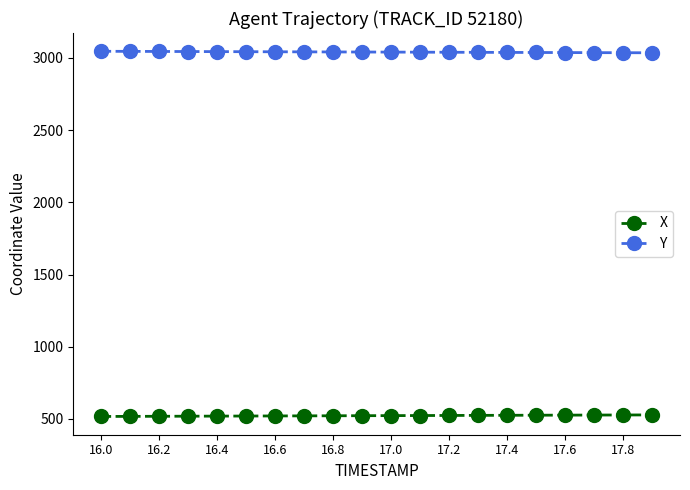

What are all the series names shown in the legend?

X, Y